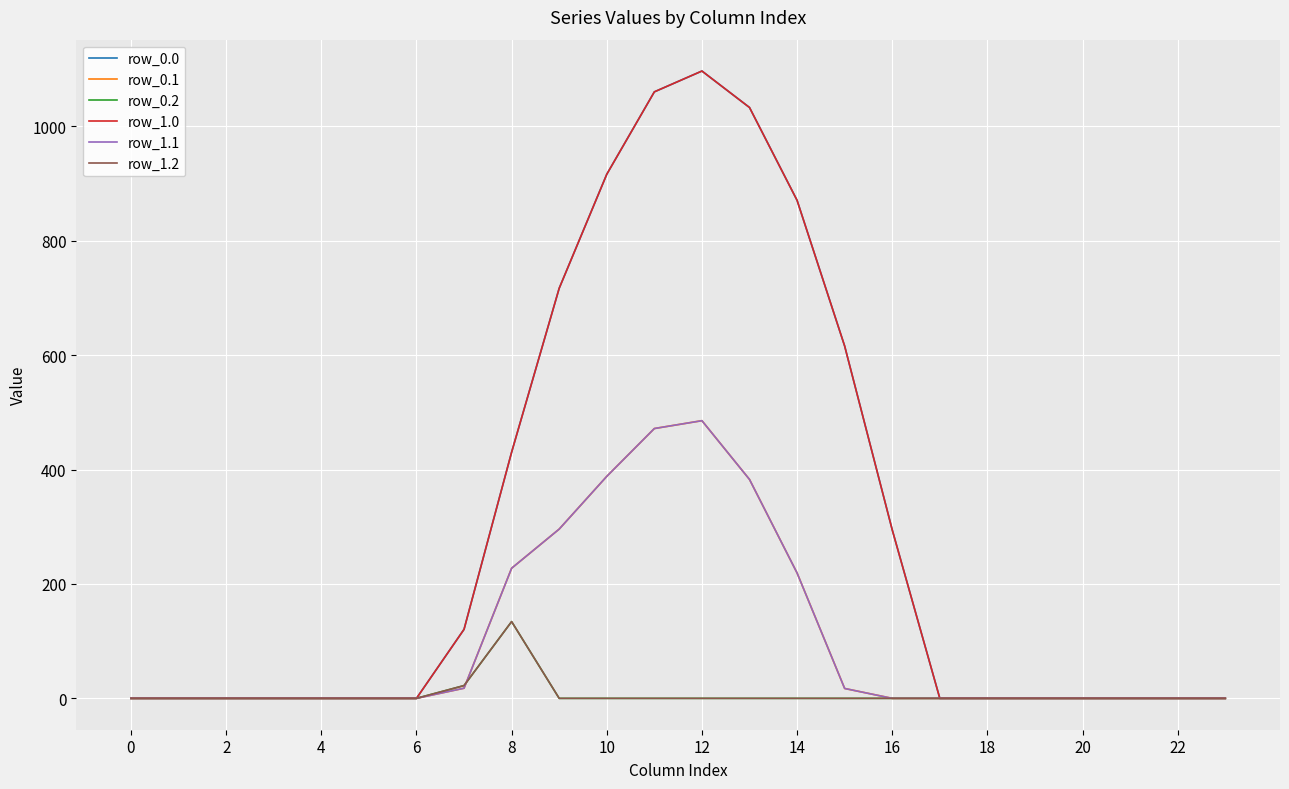

List the series in order of their peak value, lowest first.

row_0.2, row_1.2, row_0.1, row_1.1, row_0.0, row_1.0